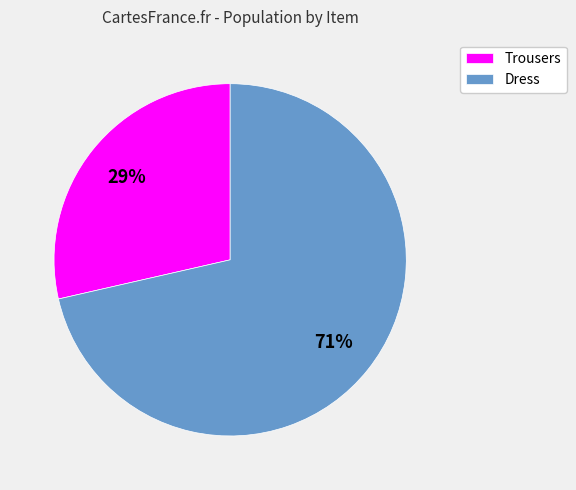

Do Dress and Trousers together represent more than half of the pie?

Yes